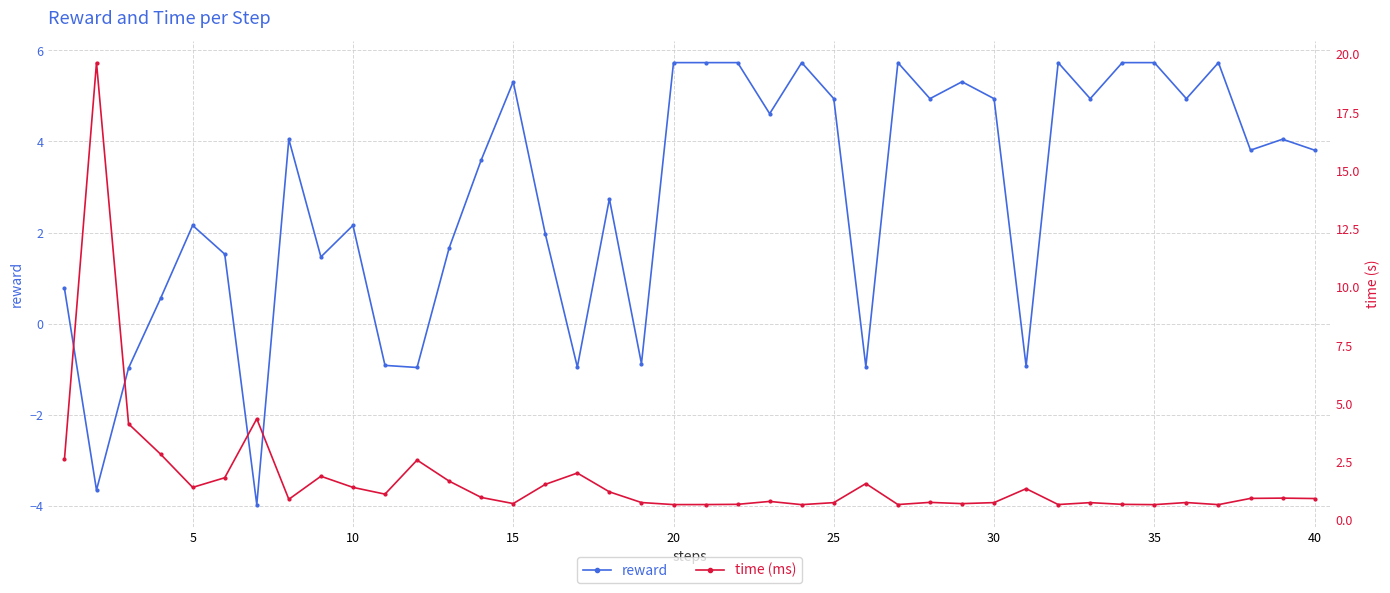

What is the highest value of the time (ms) series?

19.6